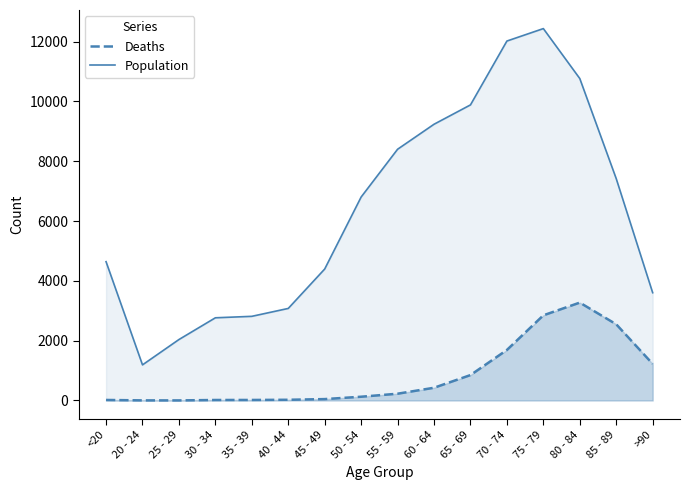

Reading left to right, list all the values displayed in this chart.

Deaths: <20=18	20 - 24=4	25 - 29=3	30 - 34=17	35 - 39=18	40 - 44=24	45 - 49=47	50 - 54=126	55 - 59=227	60 - 64=426	65 - 69=850	70 - 74=1690	75 - 79=2848	80 - 84=3273	85 - 89=2548	>90=1224
Population: <20=4641	20 - 24=1191	25 - 29=2038	30 - 34=2765	35 - 39=2814	40 - 44=3078	45 - 49=4396	50 - 54=6803	55 - 59=8400	60 - 64=9236	65 - 69=9883	70 - 74=12018	75 - 79=12434	80 - 84=10764	85 - 89=7417	>90=3604